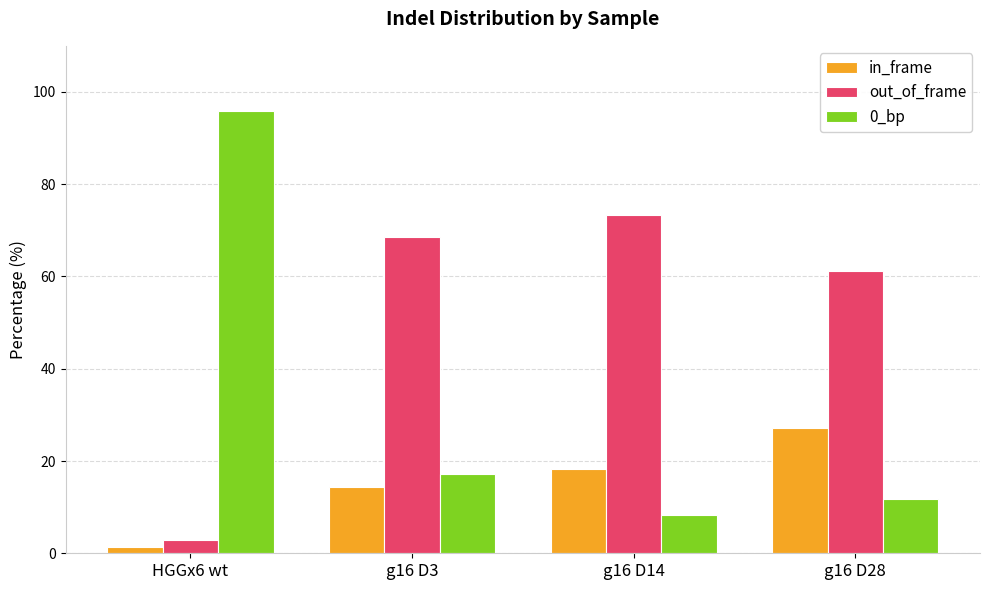

Reading left to right, list all the values displayed in this chart.

in_frame: HGGx6 wt=1.4	g16 D3=14.3	g16 D14=18.3	g16 D28=27.1
out_of_frame: HGGx6 wt=2.8	g16 D3=68.6	g16 D14=73.3	g16 D28=61.2
0_bp: HGGx6 wt=95.8	g16 D3=17.1	g16 D14=8.3	g16 D28=11.8